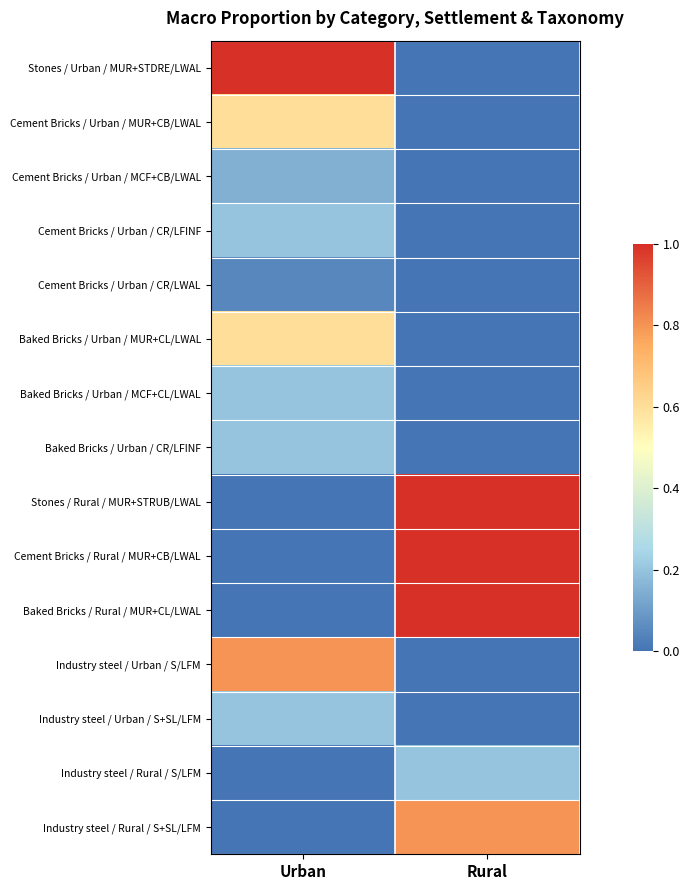

What is the total value across all series at Rural?

4.0